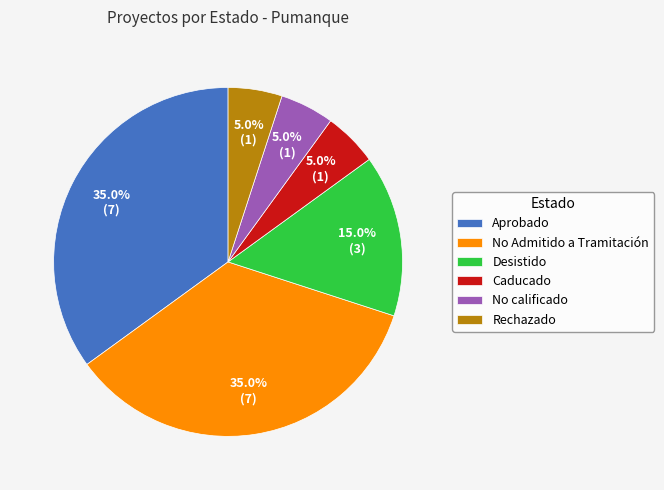

How much of the chart is everything except Caducado?

95.0%